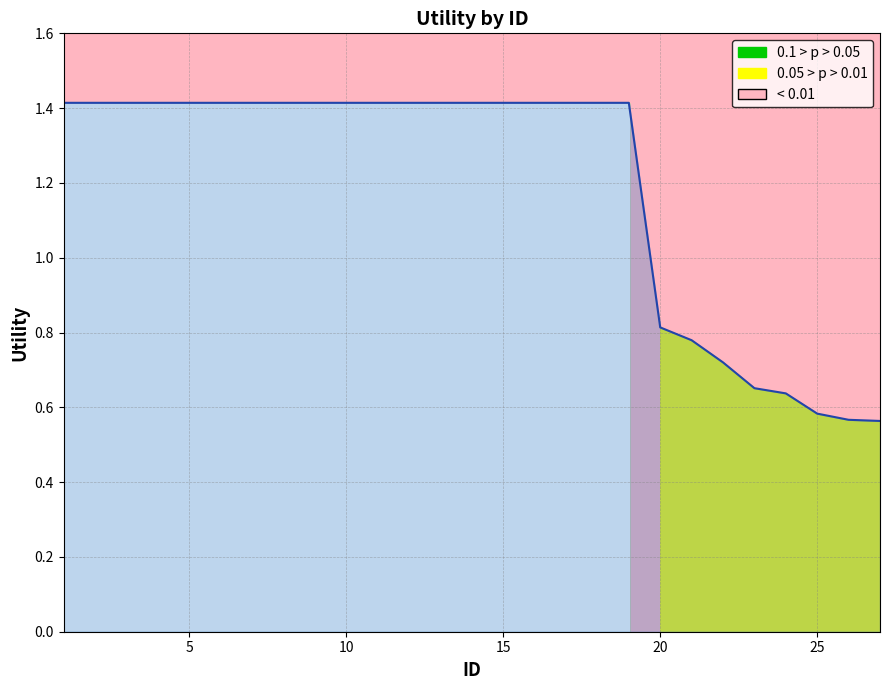

Does the chart have visible grid lines?

Yes